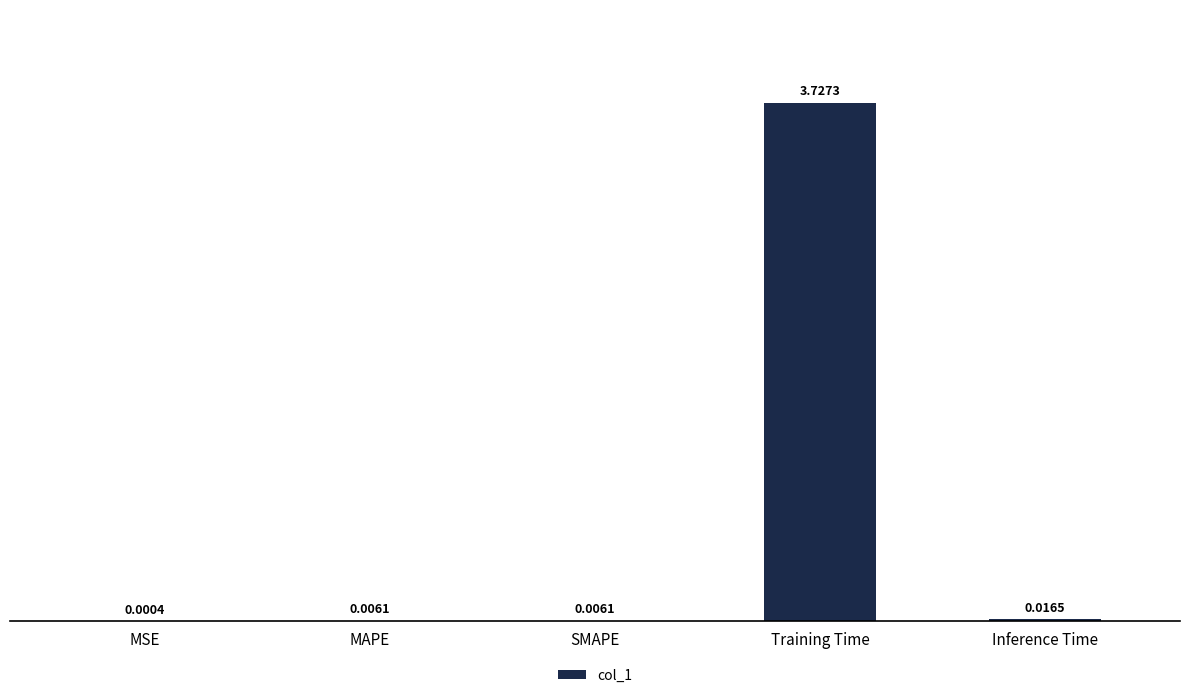

Between Inference Time and MAPE, which is larger?

Inference Time